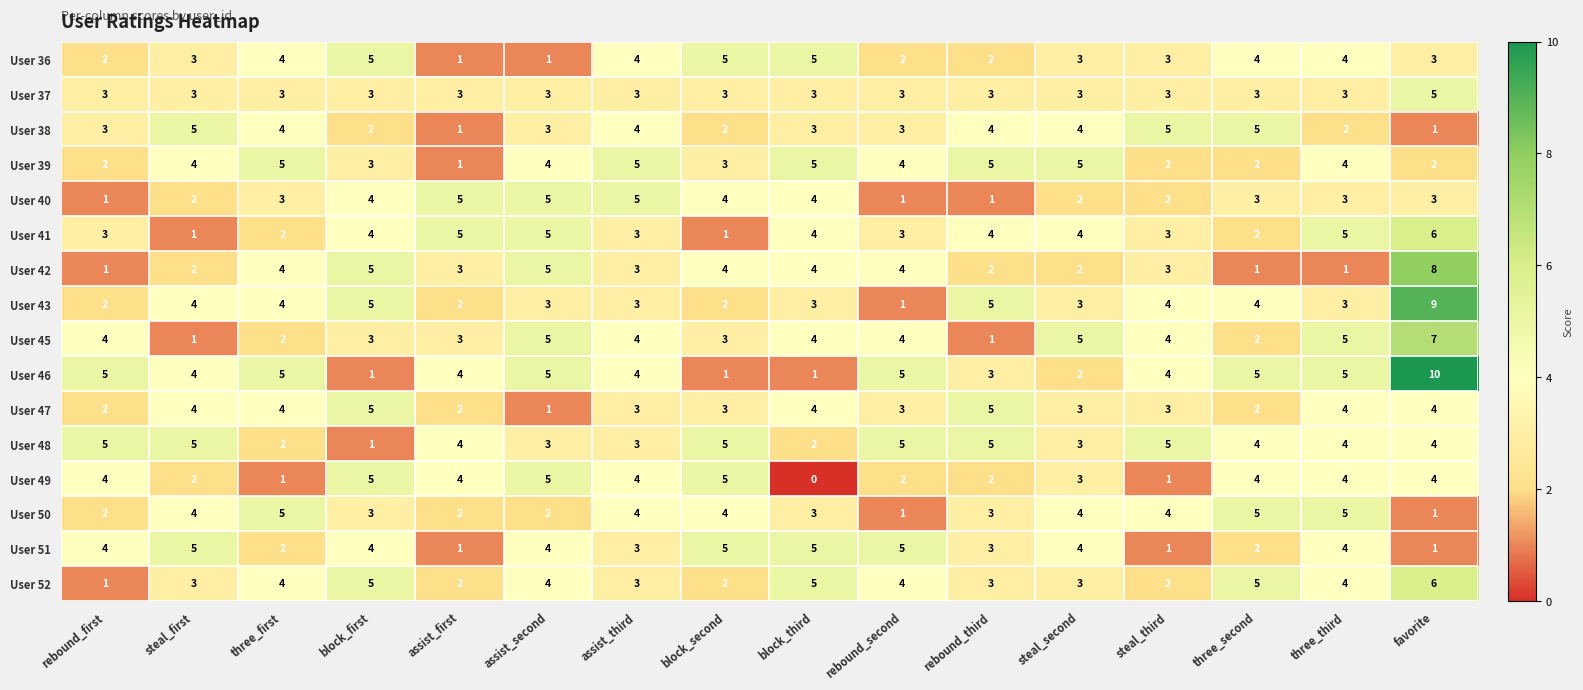

Which category has the highest value across all series?

favorite